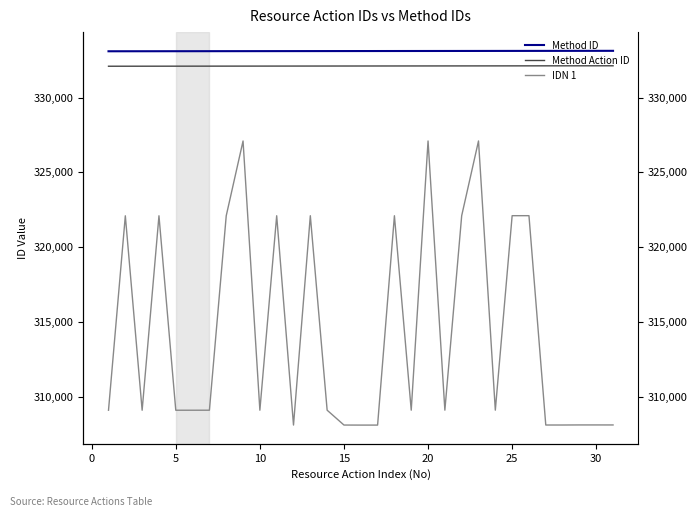

True or false: Method Action ID and IDN 1 cross at least once.

False